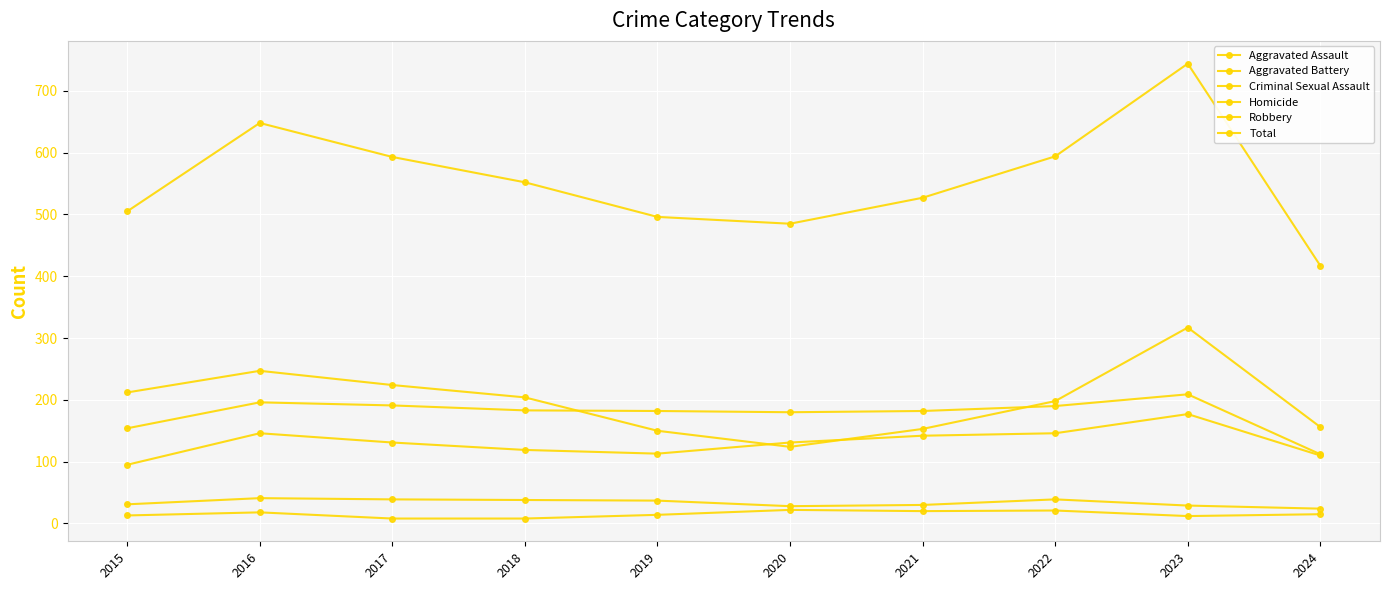

Reading left to right, transcribe all the data shown in this chart.

Aggravated Assault: 2015=95	2016=146	2017=131	2018=119	2019=113	2020=131	2021=142	2022=146	2023=177	2024=110
Aggravated Battery: 2015=154	2016=196	2017=191	2018=183	2019=182	2020=180	2021=182	2022=190	2023=209	2024=112
Criminal Sexual Assault: 2015=31	2016=41	2017=39	2018=38	2019=37	2020=28	2021=30	2022=39	2023=29	2024=24
Homicide: 2015=13	2016=18	2017=8	2018=8	2019=14	2020=22	2021=20	2022=21	2023=12	2024=15
Robbery: 2015=212	2016=247	2017=224	2018=204	2019=150	2020=124	2021=153	2022=198	2023=317	2024=156
Total: 2015=505	2016=648	2017=593	2018=552	2019=496	2020=485	2021=527	2022=594	2023=744	2024=417